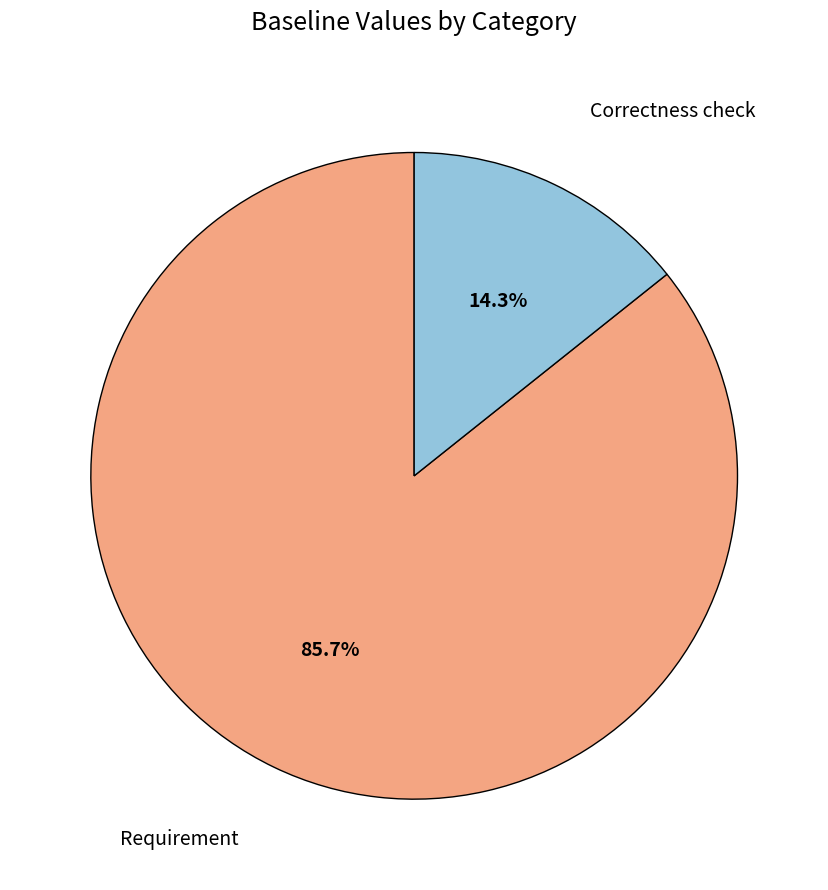

Is the sum of Correctness check and Requirement greater than half?

Yes